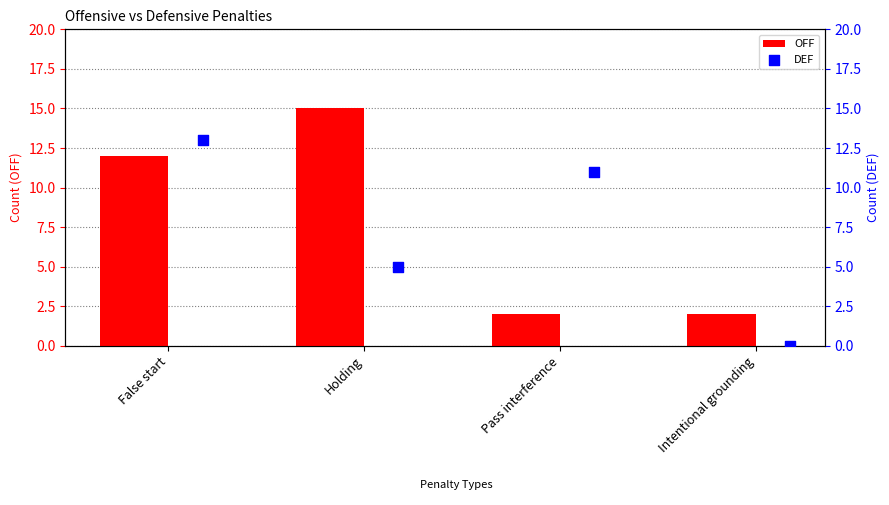

Which series reaches the maximum Y coordinate?

OFF